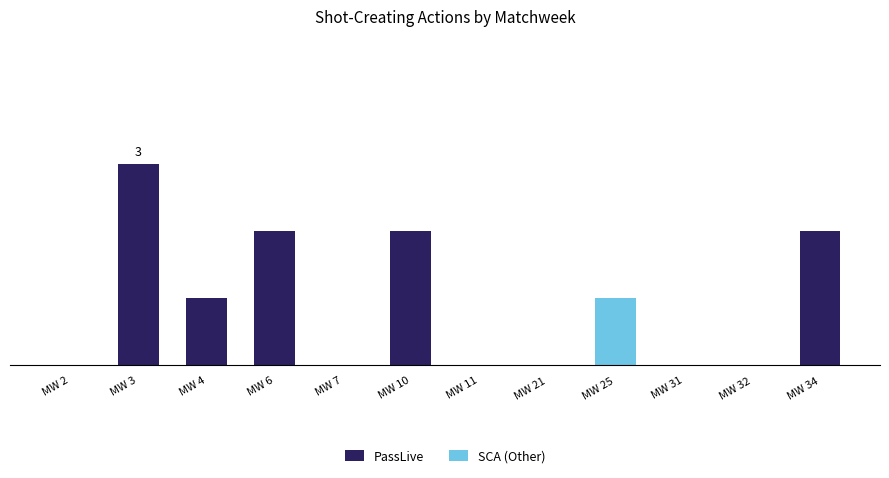

At how many categories does at least one series exceed 0?

6